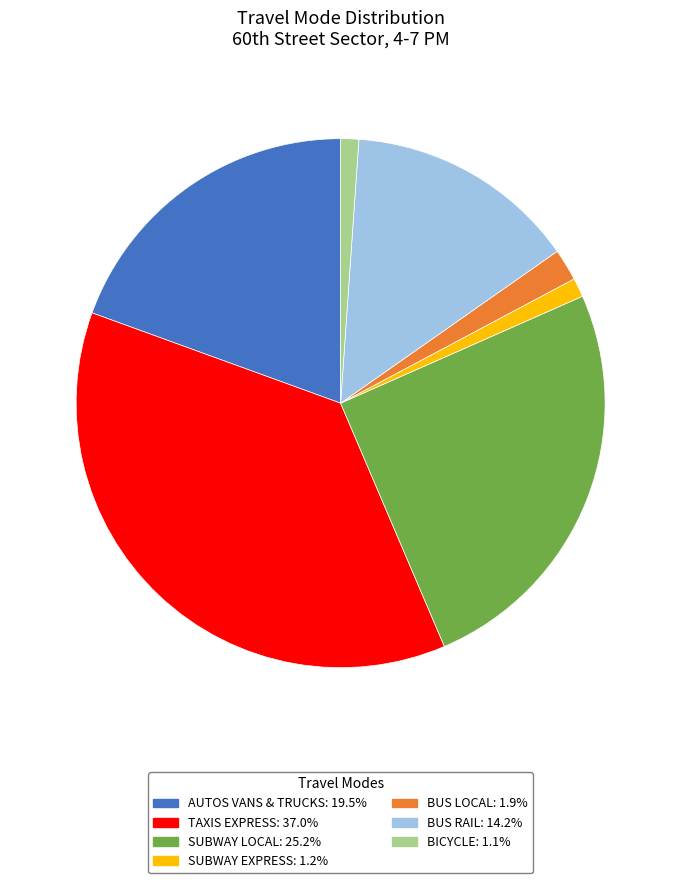

Is there a majority slice in this chart?

No